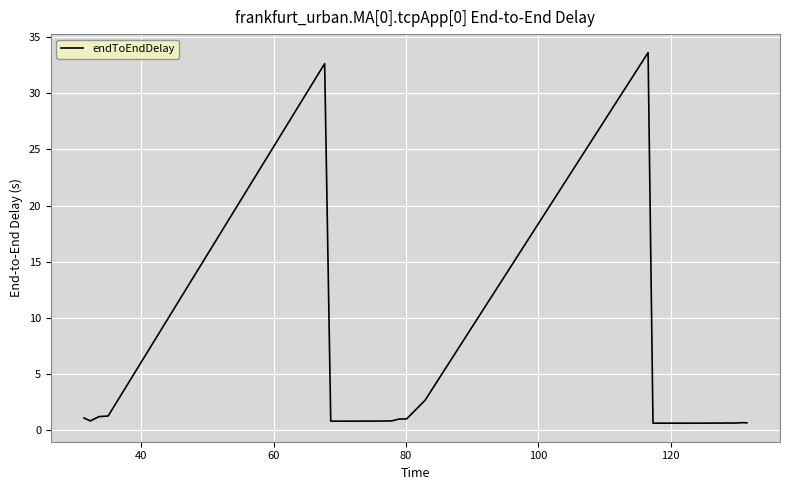

What is the greatest value displayed?

33.6